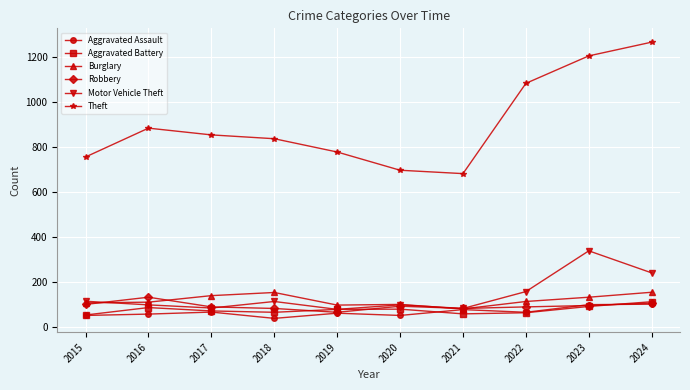

True or false: Theft and Aggravated Assault intersect in this chart.

False